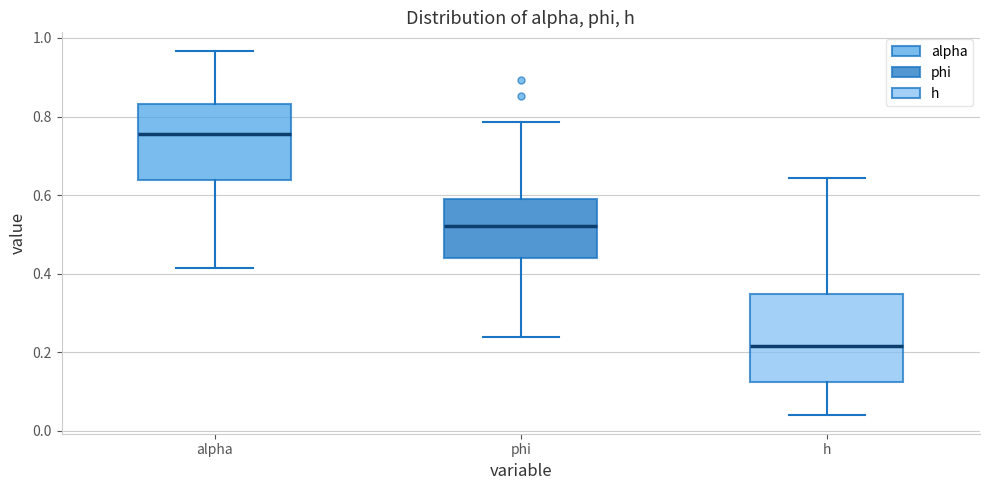

Reading left to right, read every box against the y-axis: the position of its median line, the range the box covers, and the ends of its whiskers. The values are not printed on the chart, so give them approximately, as read against the axis.

alpha: median 0.76, box 0.64 to 0.84, whiskers 0.42 to 0.96
phi: median 0.52, box 0.44 to 0.58, whiskers 0.24 to 0.78
h: median 0.22, box 0.12 to 0.34, whiskers 0.04 to 0.64